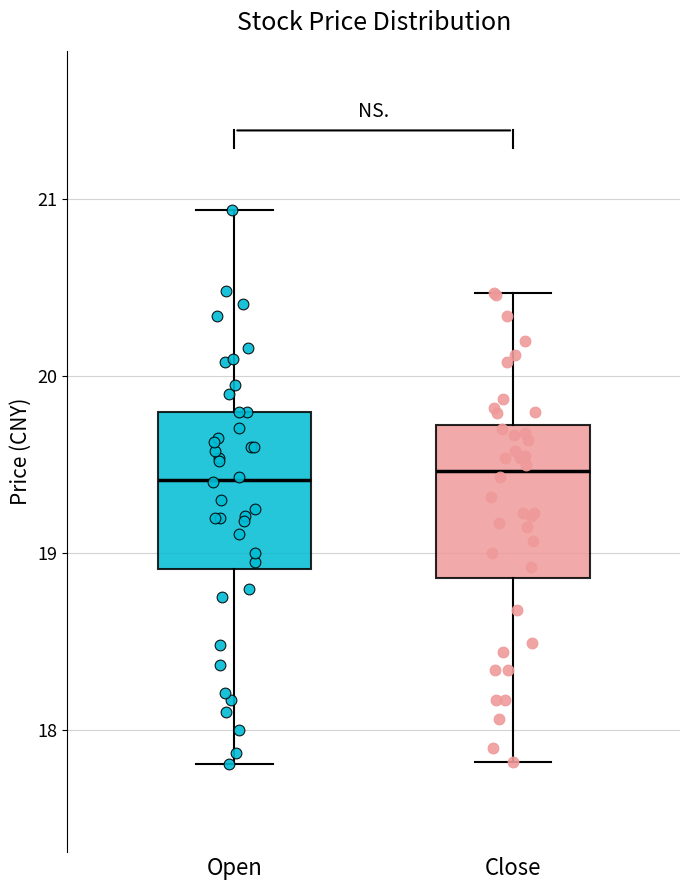

Where does the upper whisker of the box for Open end on the y-axis? The values are not printed on the chart, so give them approximately, as read against the axis.

20.9